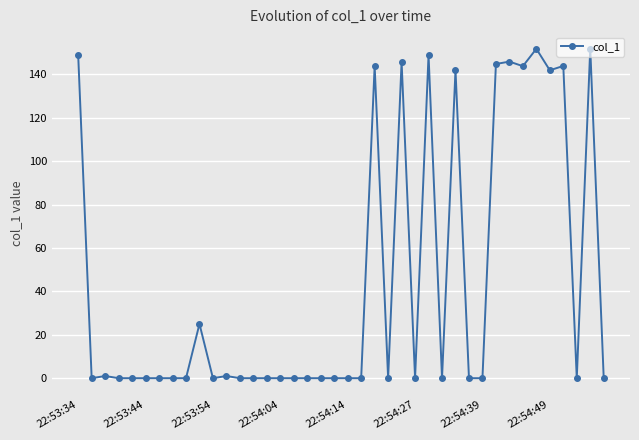

Count the number of categories in the chart.

40